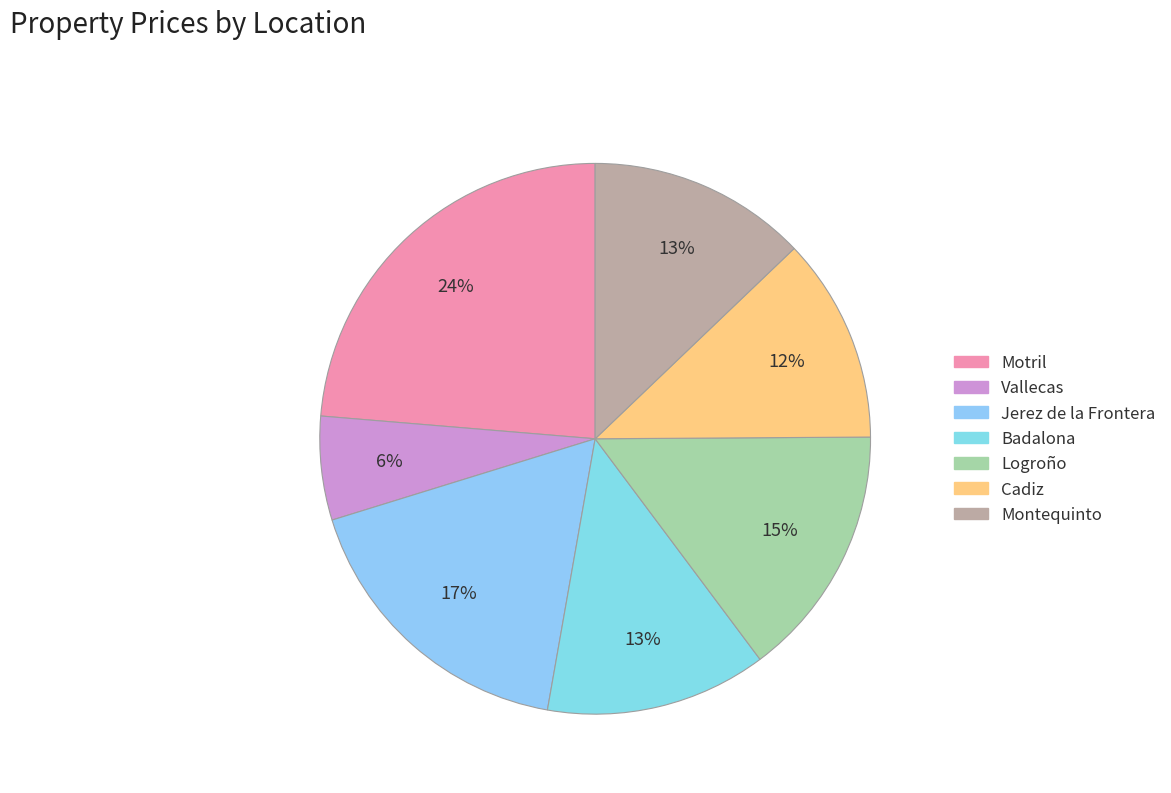

Approximately how many times larger is the value at Cadiz compared to Badalona?

0.9